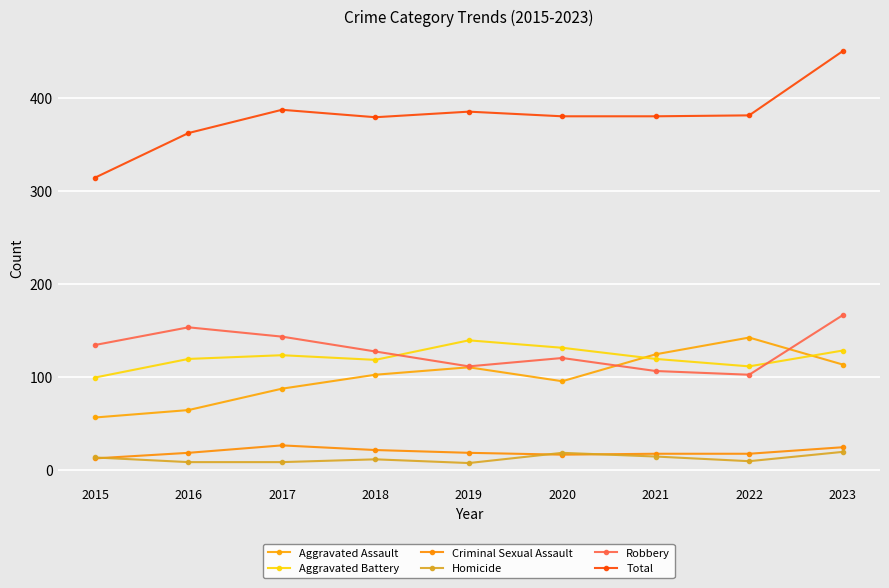

Is this an area chart (filled region under the line)?

No